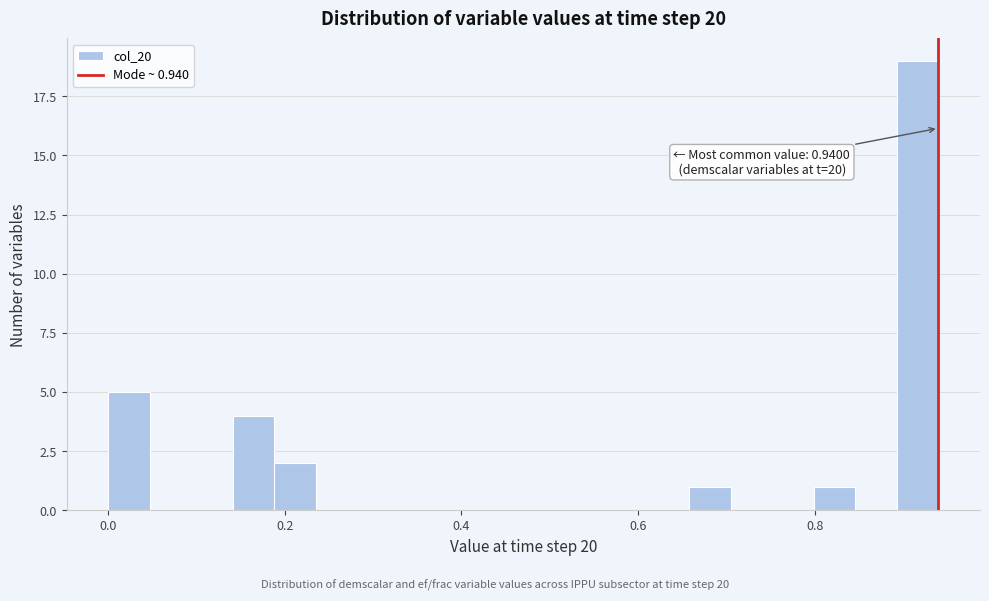

Around what value on the x-axis is the tallest bar? Give the approximate position of its centre, as read against the axis.

0.92